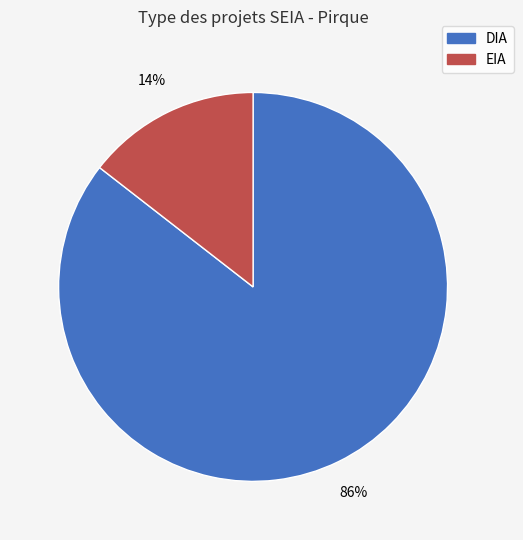

Rank the categories by value from highest to lowest.

DIA, EIA